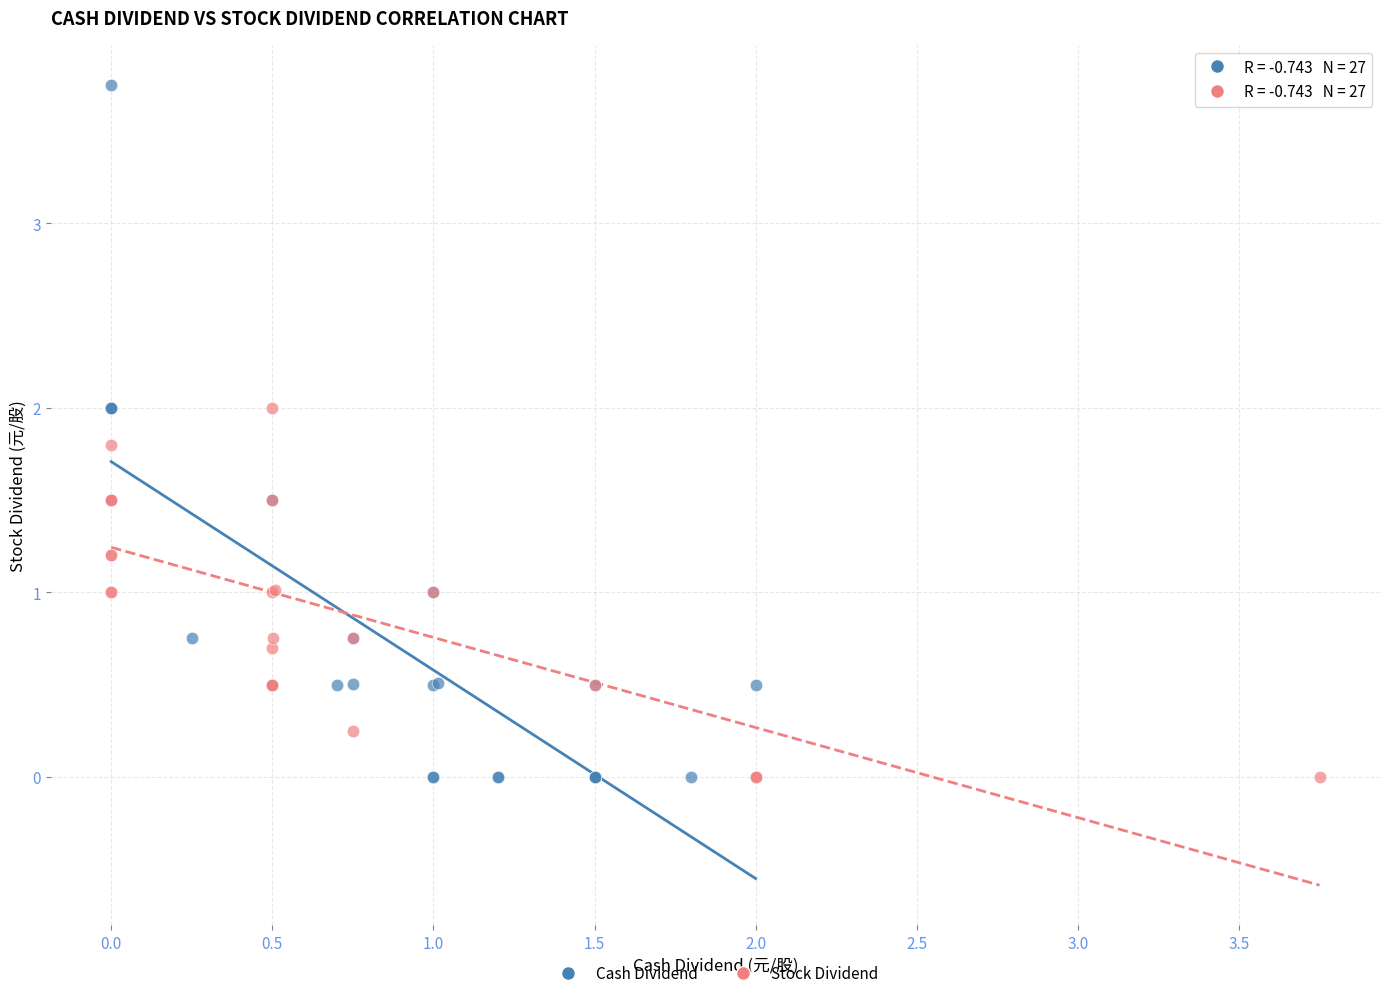

What are all the series names shown in the legend?

Cash Dividend, Stock Dividend